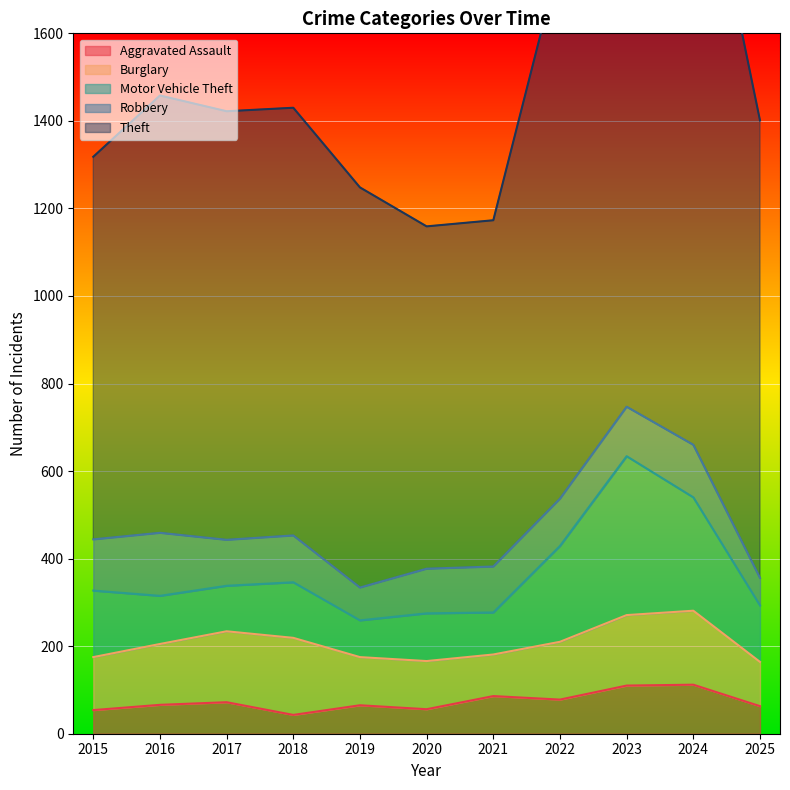

At how many categories does at least one series exceed 393?

11